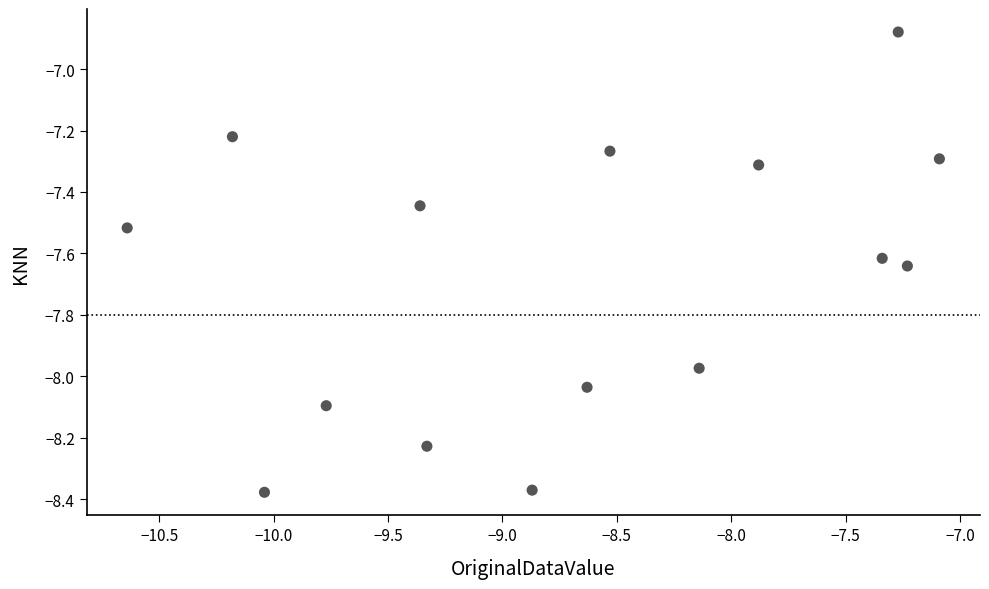

What is the range of Y values (max minus min)?

1.5